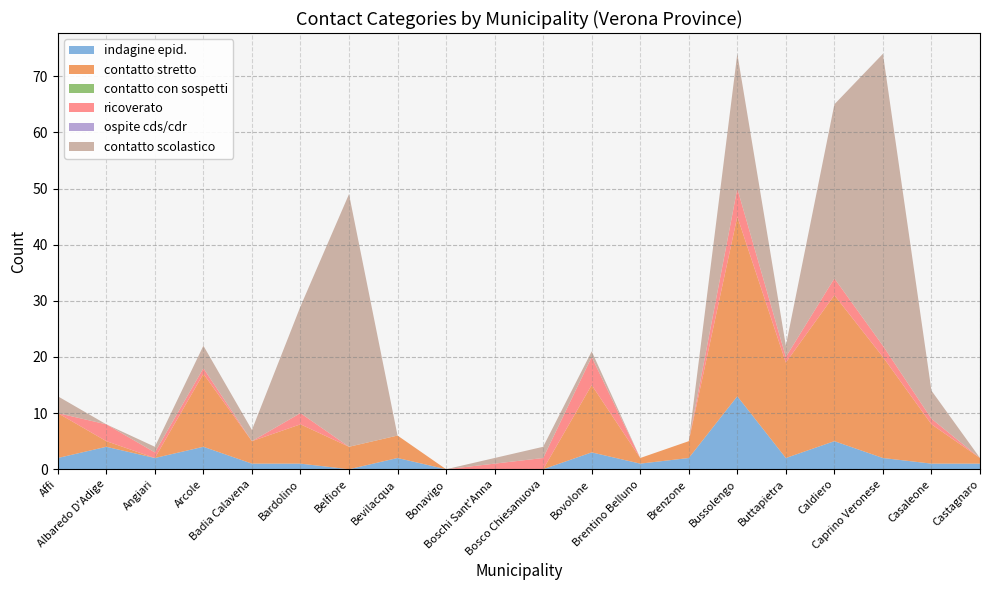

Reading left to right, list all the values displayed in this chart.

indagine epid.: Affi=2	Albaredo D'Adige=4	Angiari=2	Arcole=4	Badia Calavena=1	Bardolino=1	Belfiore=0	Bevilacqua=2	Bonavigo=0	Boschi Sant'Anna=0	Bosco Chiesanuova=0	Bovolone=3	Brentino Belluno=1	Brenzone=2	Bussolengo=13	Buttapietra=2	Caldiero=5	Caprino Veronese=2	Casaleone=1	Castagnaro=1
contatto stretto: Affi=8	Albaredo D'Adige=1	Angiari=0	Arcole=13	Badia Calavena=4	Bardolino=7	Belfiore=4	Bevilacqua=4	Bonavigo=0	Boschi Sant'Anna=0	Bosco Chiesanuova=0	Bovolone=12	Brentino Belluno=1	Brenzone=3	Bussolengo=32	Buttapietra=17	Caldiero=26	Caprino Veronese=18	Casaleone=7	Castagnaro=1
contatto con sospetti: Affi=0	Albaredo D'Adige=0	Angiari=0	Arcole=0	Badia Calavena=0	Bardolino=0	Belfiore=0	Bevilacqua=0	Bonavigo=0	Boschi Sant'Anna=0	Bosco Chiesanuova=0	Bovolone=0	Brentino Belluno=0	Brenzone=0	Bussolengo=0	Buttapietra=0	Caldiero=0	Caprino Veronese=0	Casaleone=0	Castagnaro=0
ricoverato: Affi=0	Albaredo D'Adige=3	Angiari=1	Arcole=1	Badia Calavena=0	Bardolino=2	Belfiore=0	Bevilacqua=0	Bonavigo=0	Boschi Sant'Anna=1	Bosco Chiesanuova=2	Bovolone=5	Brentino Belluno=0	Brenzone=0	Bussolengo=5	Buttapietra=1	Caldiero=3	Caprino Veronese=2	Casaleone=1	Castagnaro=0
ospite cds/cdr: Affi=0	Albaredo D'Adige=0	Angiari=0	Arcole=0	Badia Calavena=0	Bardolino=0	Belfiore=0	Bevilacqua=0	Bonavigo=0	Boschi Sant'Anna=0	Bosco Chiesanuova=0	Bovolone=0	Brentino Belluno=0	Brenzone=0	Bussolengo=0	Buttapietra=0	Caldiero=0	Caprino Veronese=0	Casaleone=0	Castagnaro=0
contatto scolastico: Affi=3	Albaredo D'Adige=0	Angiari=1	Arcole=4	Badia Calavena=2	Bardolino=19	Belfiore=45	Bevilacqua=0	Bonavigo=0	Boschi Sant'Anna=1	Bosco Chiesanuova=2	Bovolone=1	Brentino Belluno=0	Brenzone=0	Bussolengo=24	Buttapietra=2	Caldiero=31	Caprino Veronese=52	Casaleone=5	Castagnaro=0